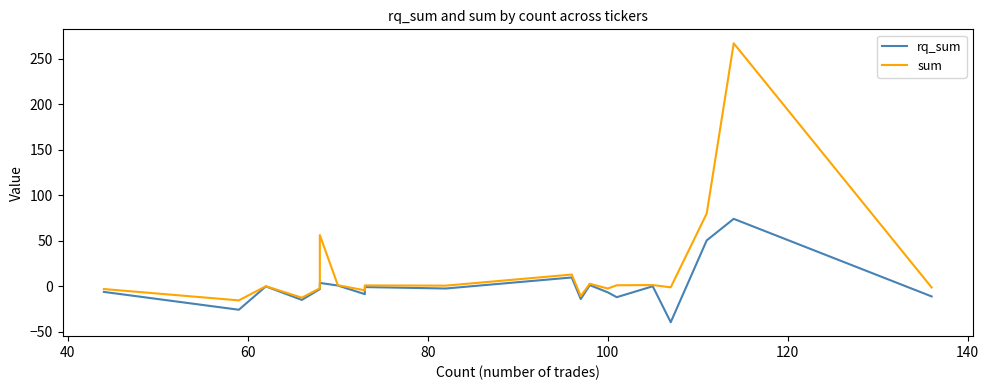

Is the value of sum at 13 greater than the value of rq_sum at 60?

No